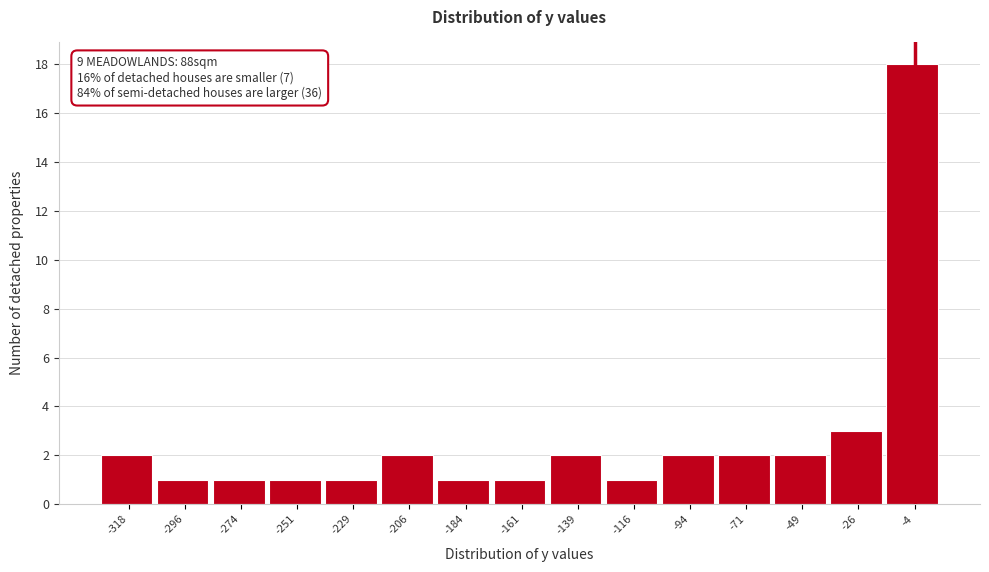

Over which range of the x-axis is the bar tallest?

-15 to 5